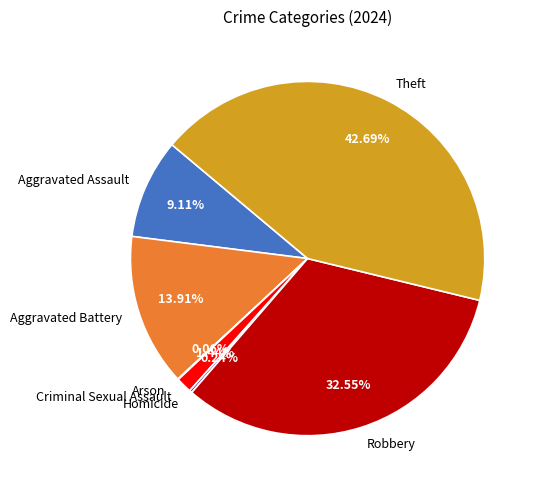

Does Aggravated Battery account for over 50% of the chart?

No